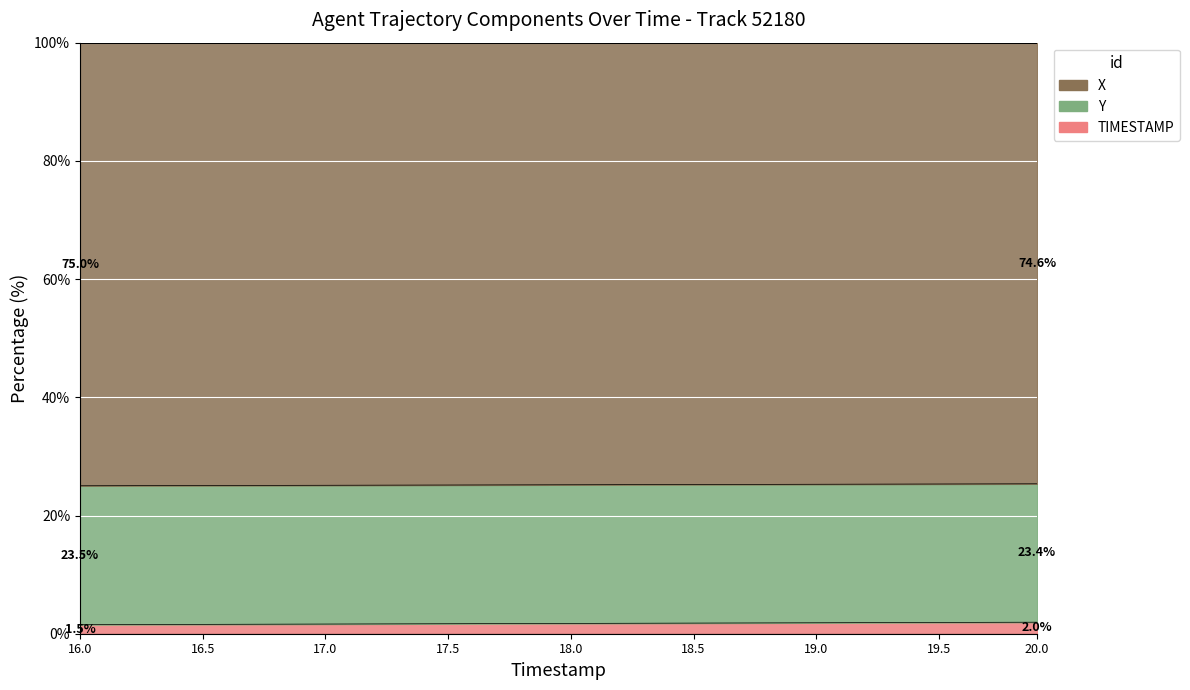

The value of X at 16.0 is 0.8. True or false?

False